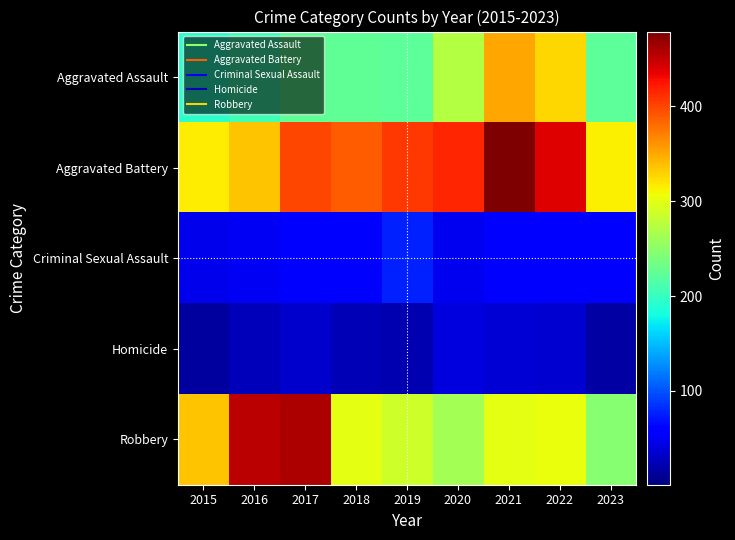

At which category is the sum across all series the highest?

2021